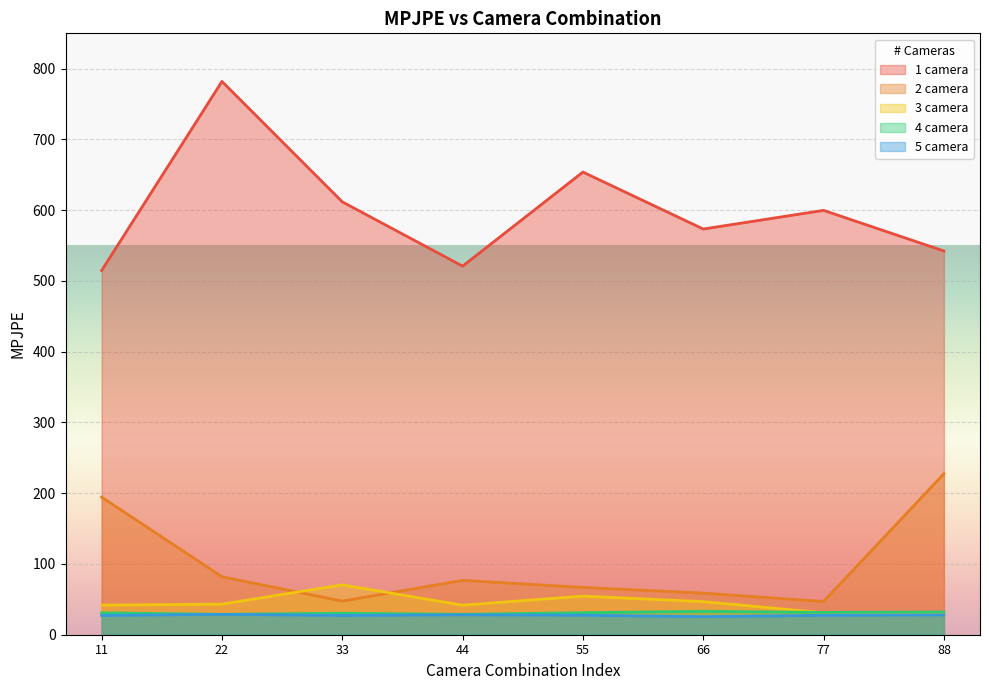

Does the chart display data point markers on the line(s)?

No